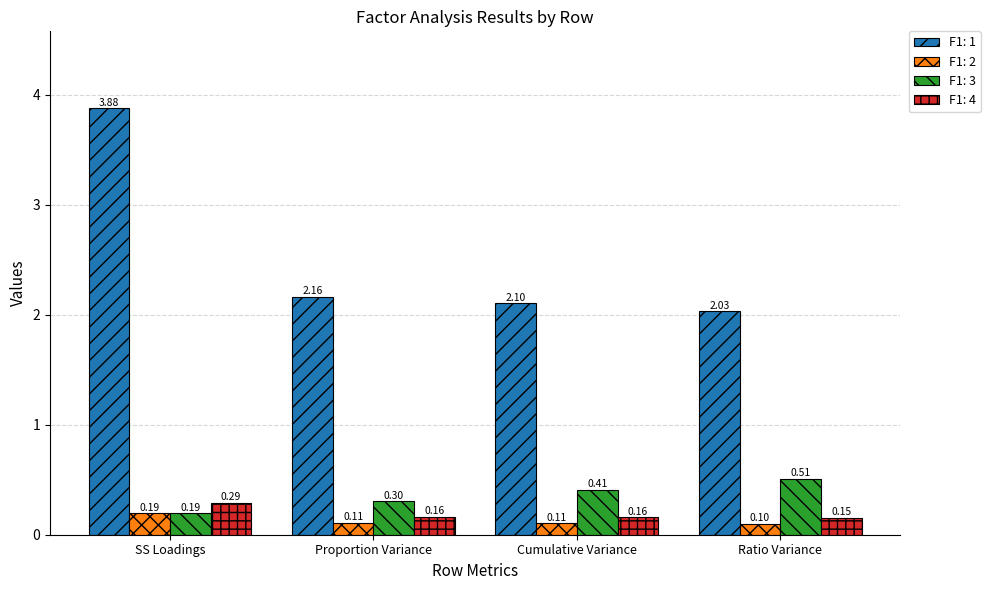

Rank the series by their maximum value, from highest to lowest.

F1: 1, F1: 3, F1: 4, F1: 2